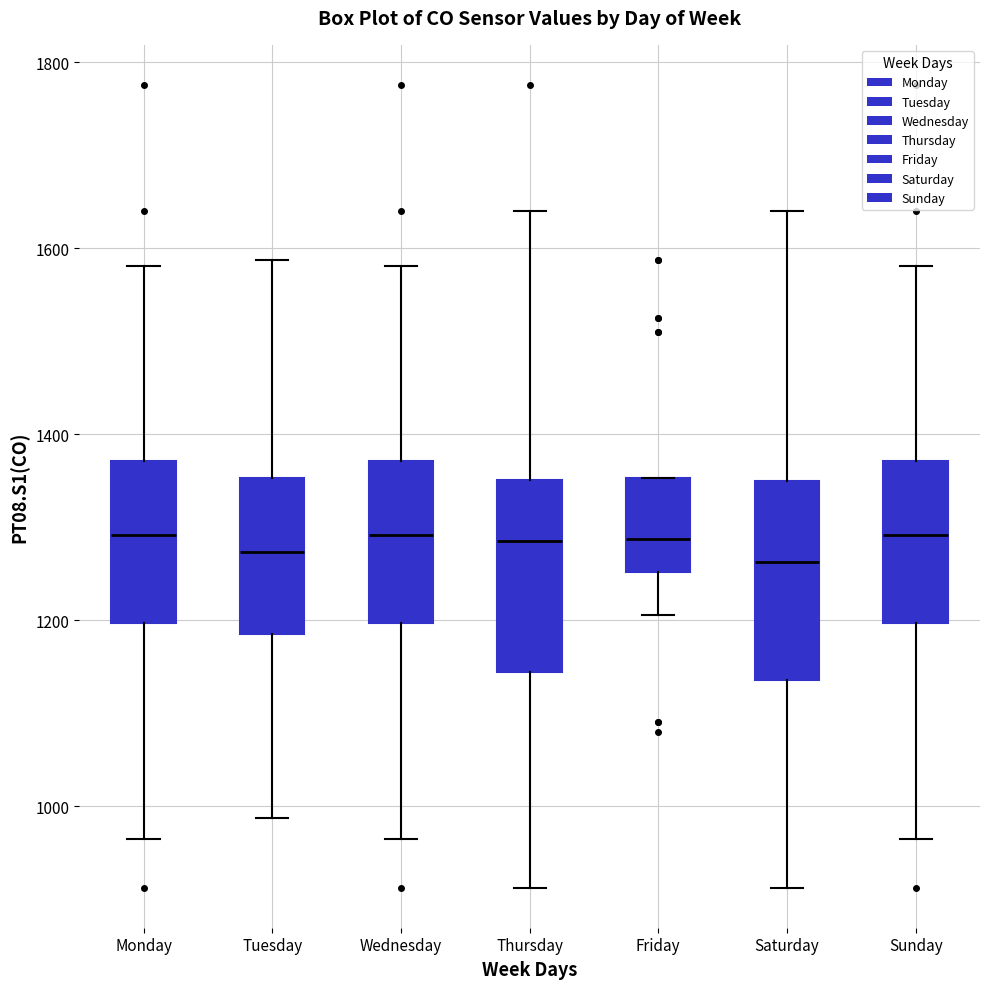

Where does the lower whisker of the box for Friday end on the y-axis? The values are not printed on the chart, so give them approximately, as read against the axis.

1200